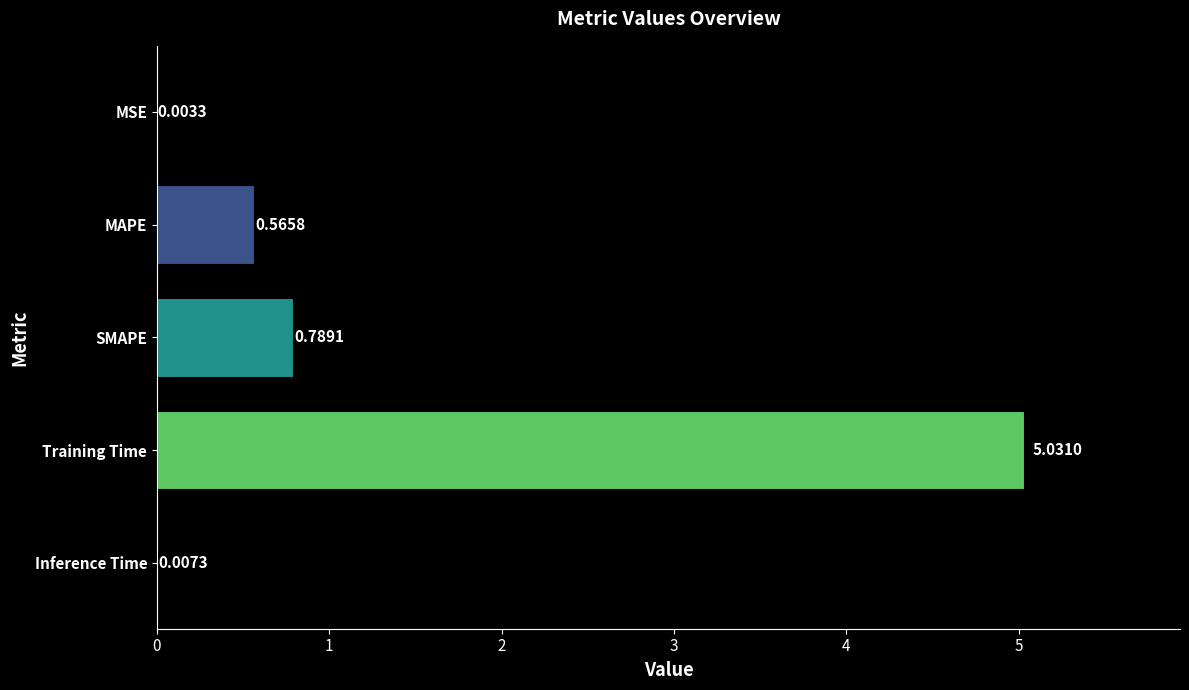

At which category does the chart reach its peak across all series?

Training Time